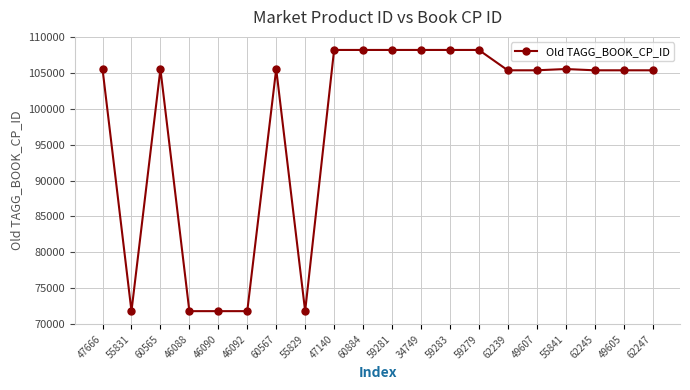

How many data points does each series have?

20